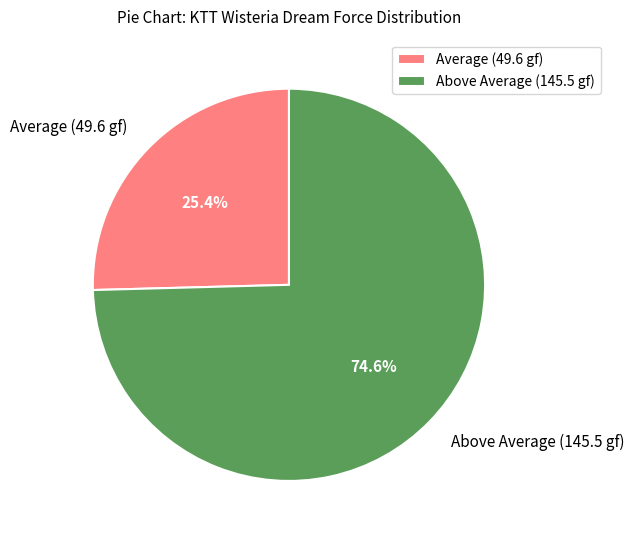

What is the ratio of the value at Average (49.6 gf) to the value at Above Average (145.5 gf)?

0.3